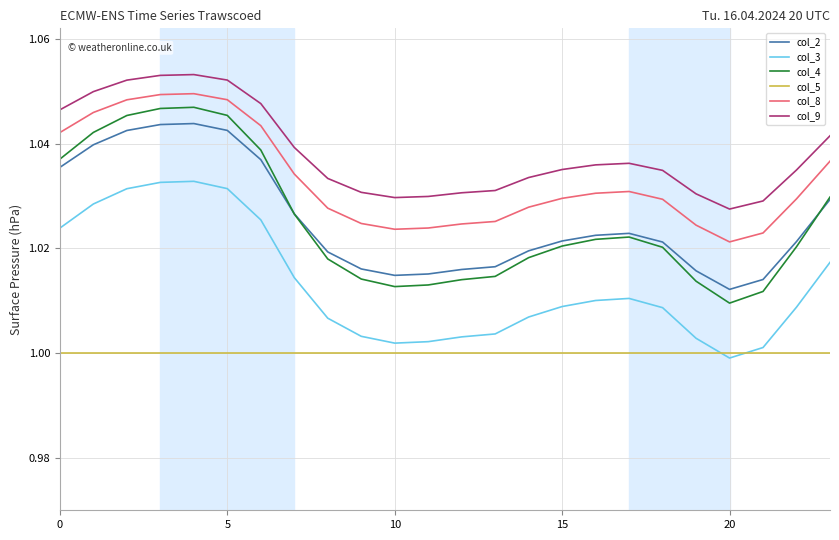

How many lines are shown in the chart?

6